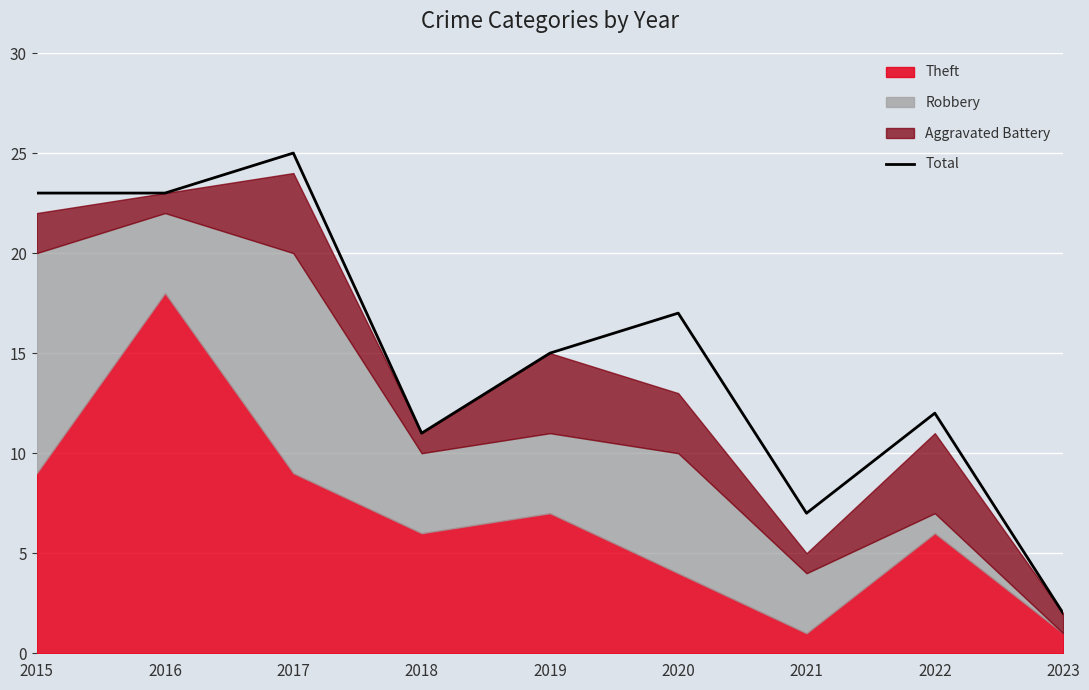

True or false: the data shows 7 at 2021.

True